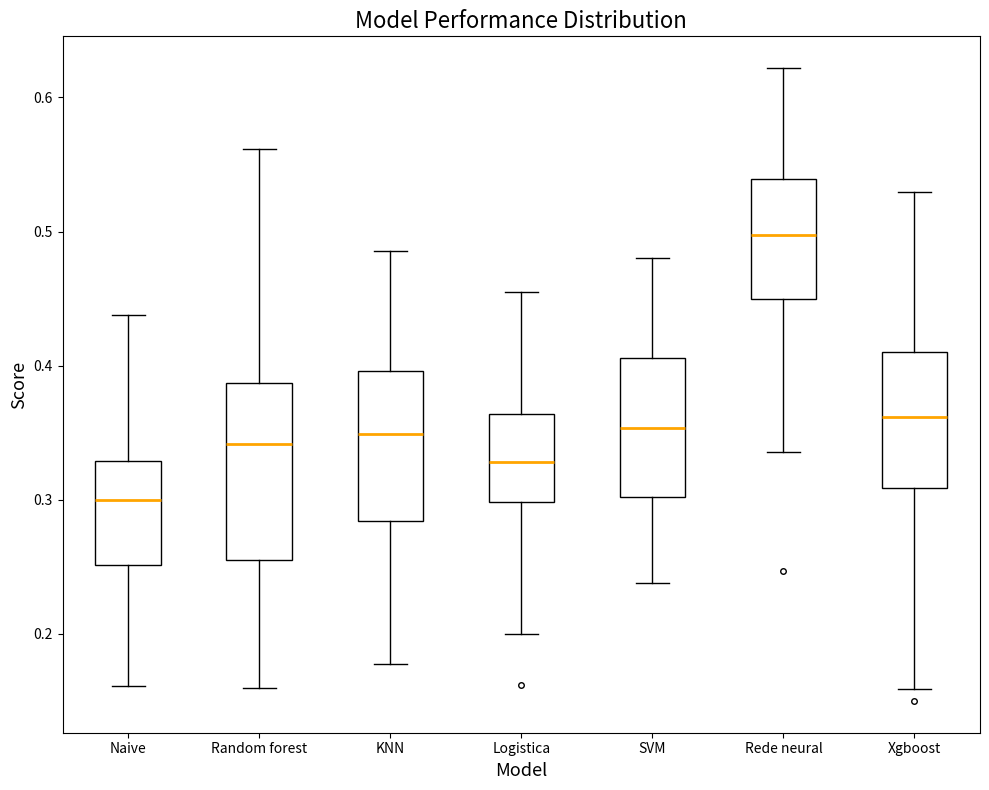

Where is the lower edge of the box for Random forest on the y-axis? The values are not printed on the chart, so give them approximately, as read against the axis.

0.26